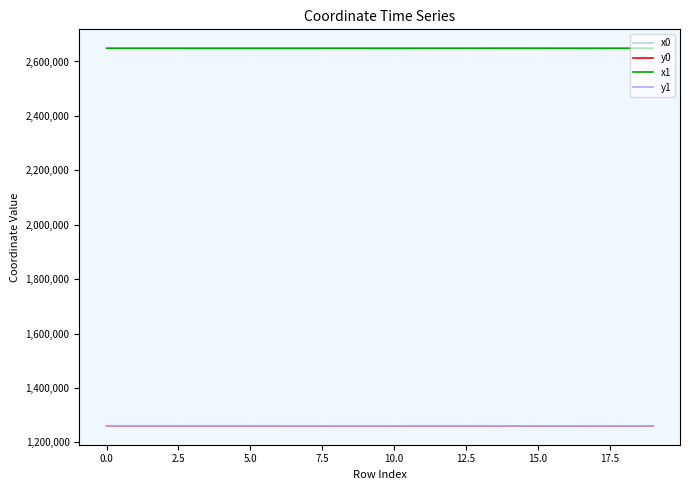

How many lines are shown in the chart?

4